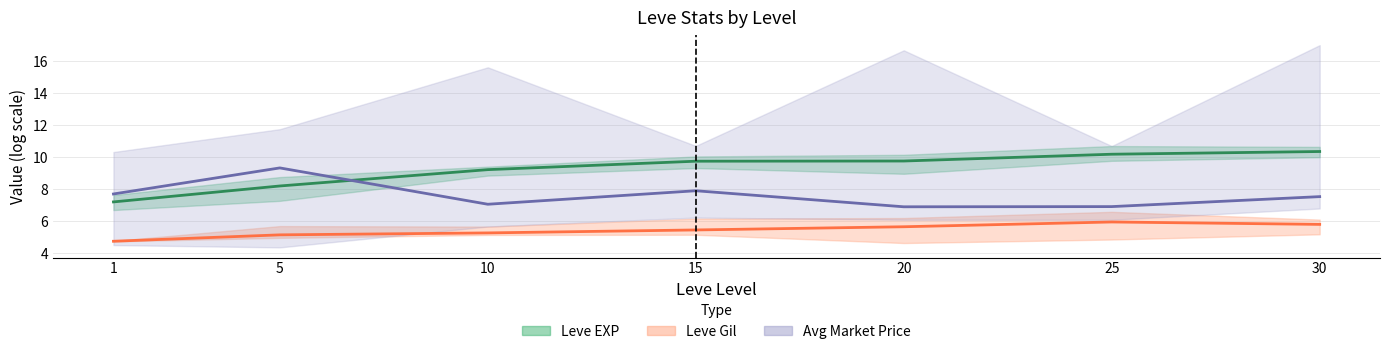

True or false: Leve EXP (mid) and Leve Gil (mid) cross at least once.

False